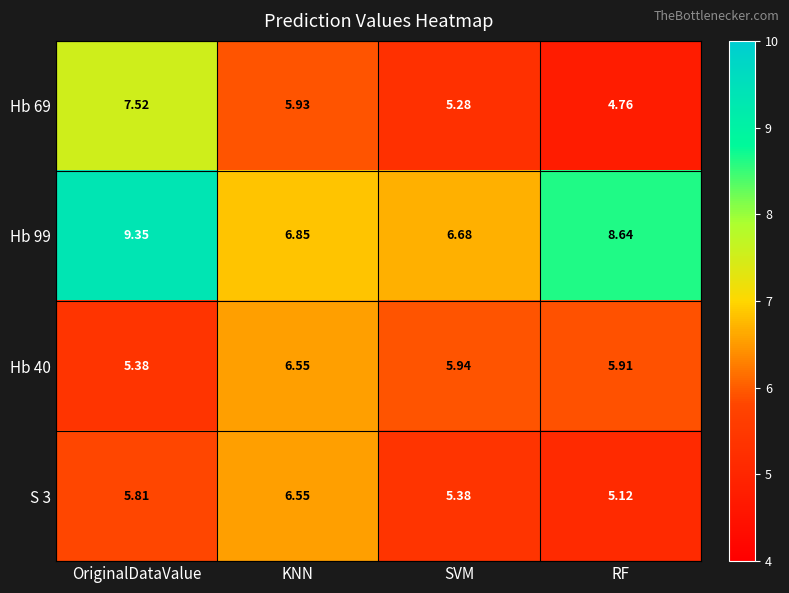

List the labels in order of Hb 40 value, smallest first.

OriginalDataValue, RF, SVM, KNN